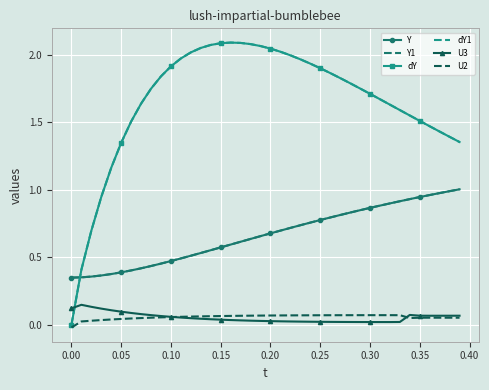

True or false: dY and dY1 intersect in this chart.

False